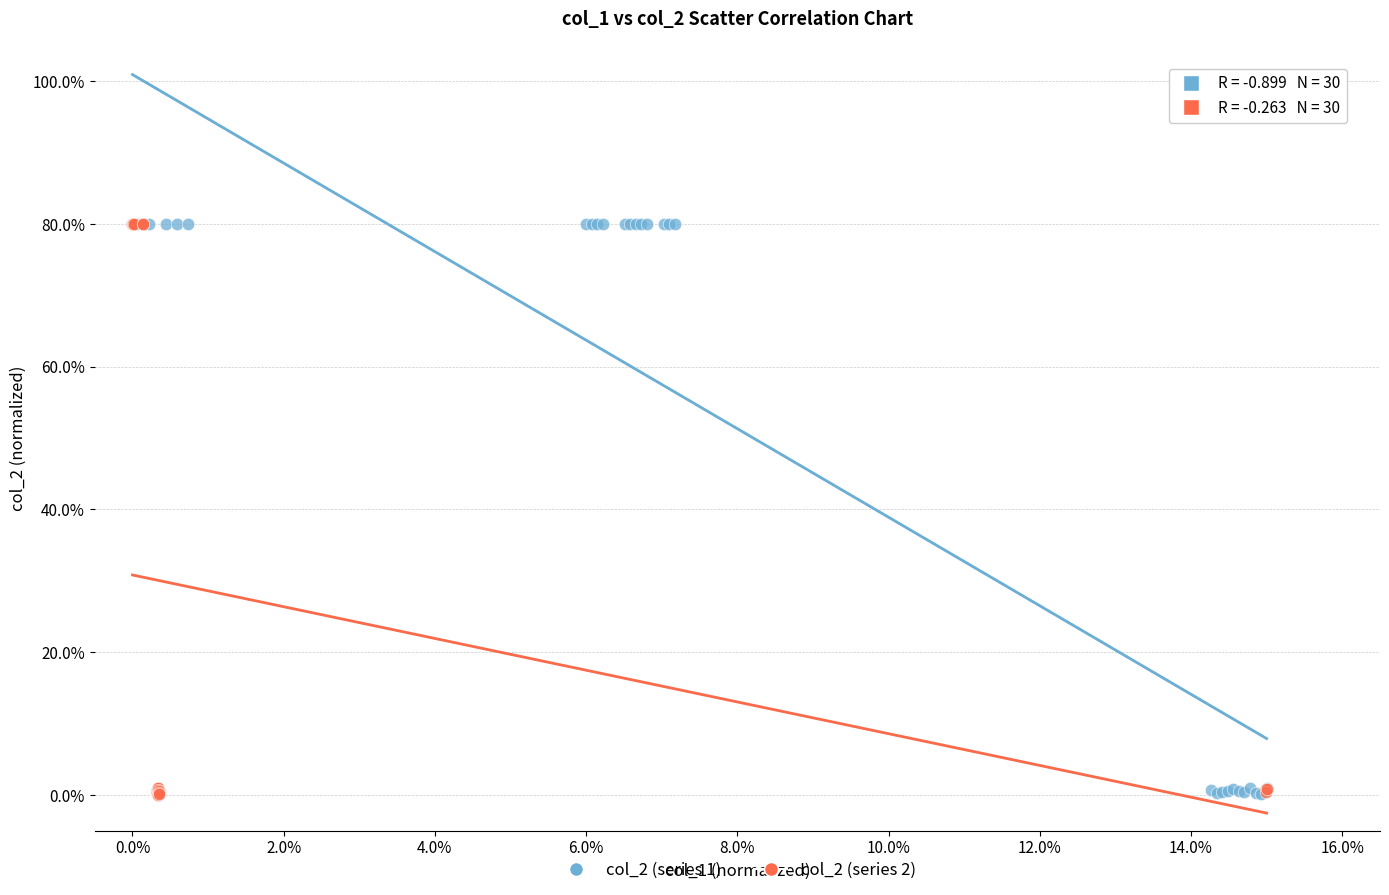

What are all the series names shown in the legend?

col_2 (series 1), col_2 (series 2)